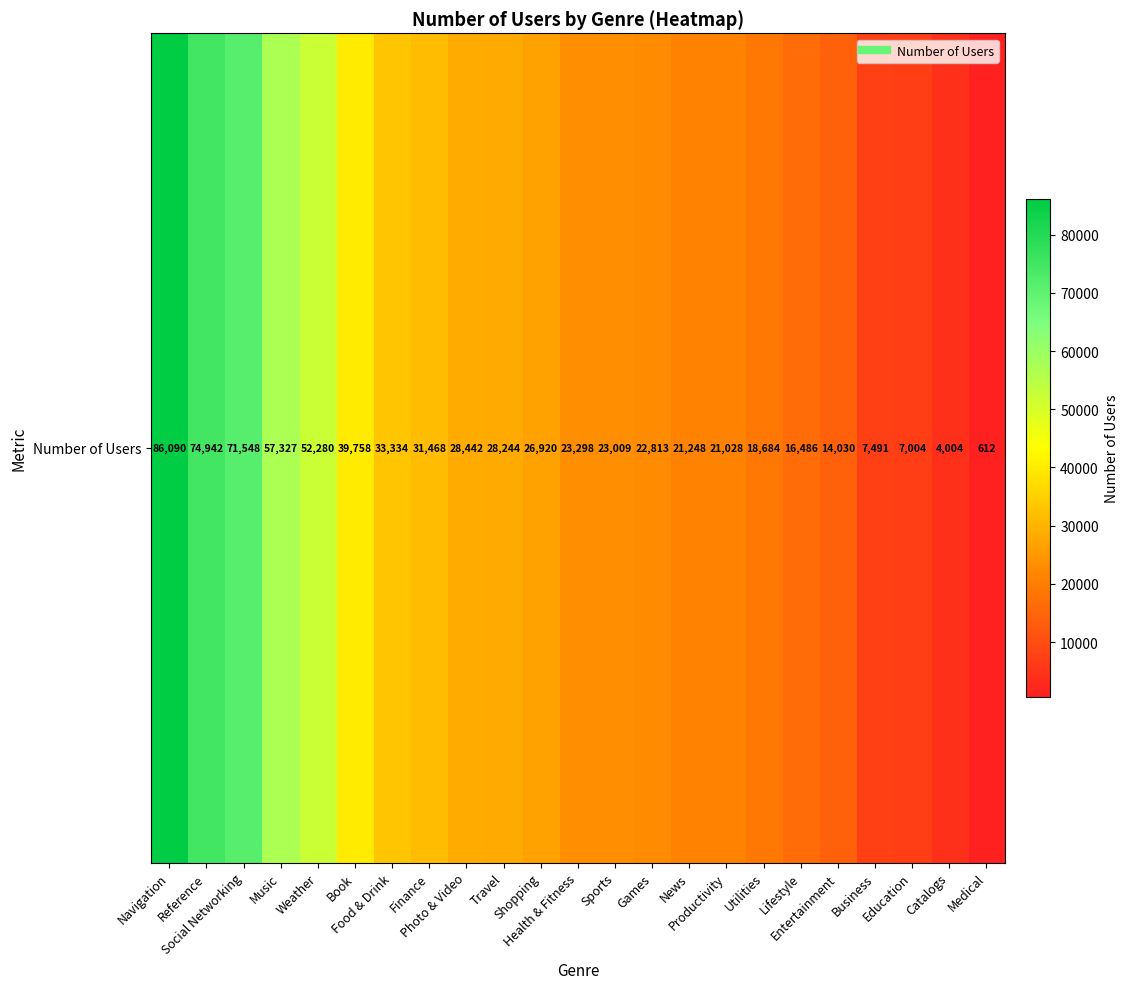

List the labels in order of value, largest first.

Navigation, Reference, Social Networking, Music, Weather, Book, Food & Drink, Finance, Photo & Video, Travel, Shopping, Health & Fitness, Sports, Games, News, Productivity, Utilities, Lifestyle, Entertainment, Business, Education, Catalogs, Medical